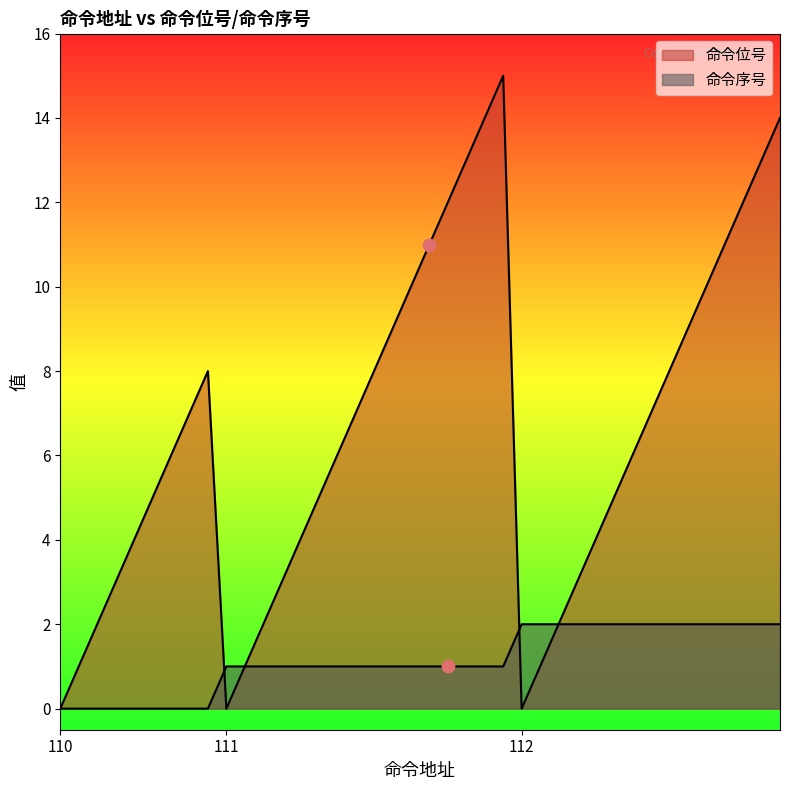

At how many categories does at least one series exceed 4?

25